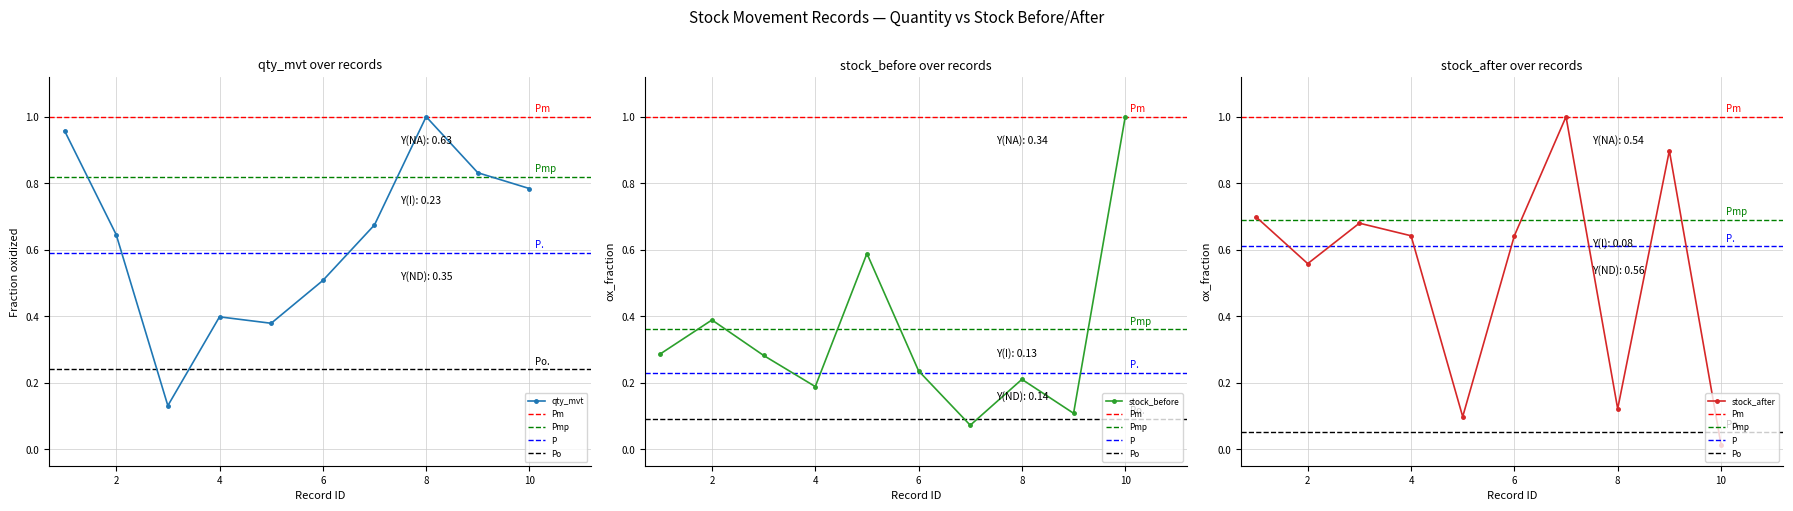

What is the value of the qty_mvt point at the 1st from the left?

1.0